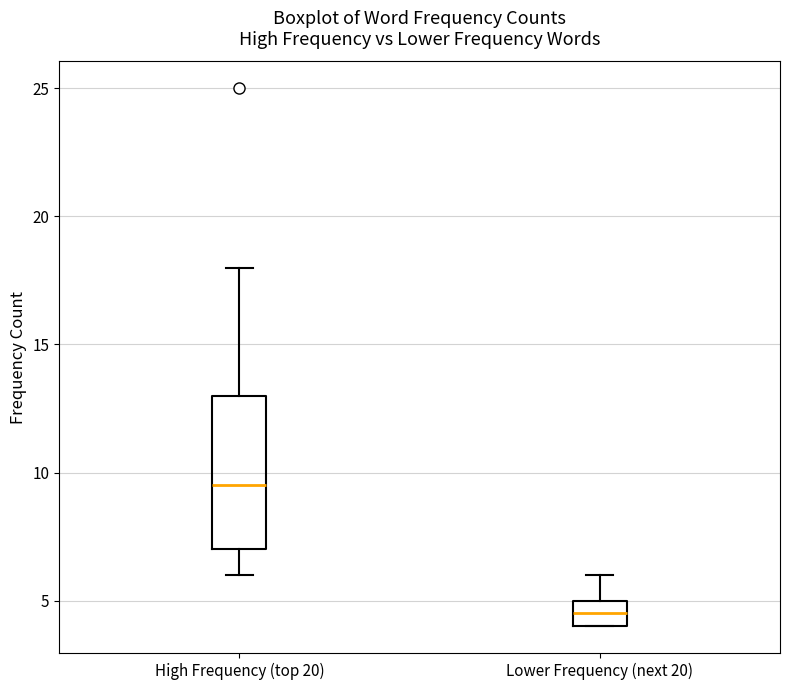

Reading left to right, read every box against the y-axis: the position of its median line, the range the box covers, and the ends of its whiskers. The values are not printed on the chart, so give them approximately, as read against the axis.

High Frequency (top 20): median 9.5, box 7.0 to 13.0, whiskers 6.0 to 18.0
Lower Frequency (next 20): median 4.5, box 4.0 to 5.0, whiskers 4.0 to 6.0